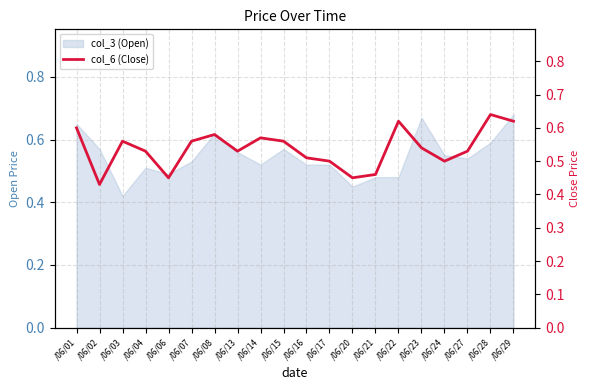

Reading right to left, list all the values displayed in this chart.

0.6	0.6	0.5	0.5	0.5	0.6	0.5	0.5	0.5	0.5	0.6	0.6	0.5	0.6	0.6	0.5	0.5	0.6	0.4	0.6